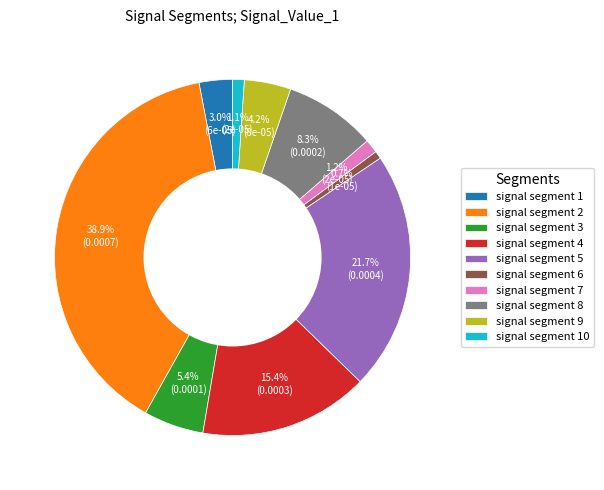

To the nearest percent, what is the average slice percentage?

10%